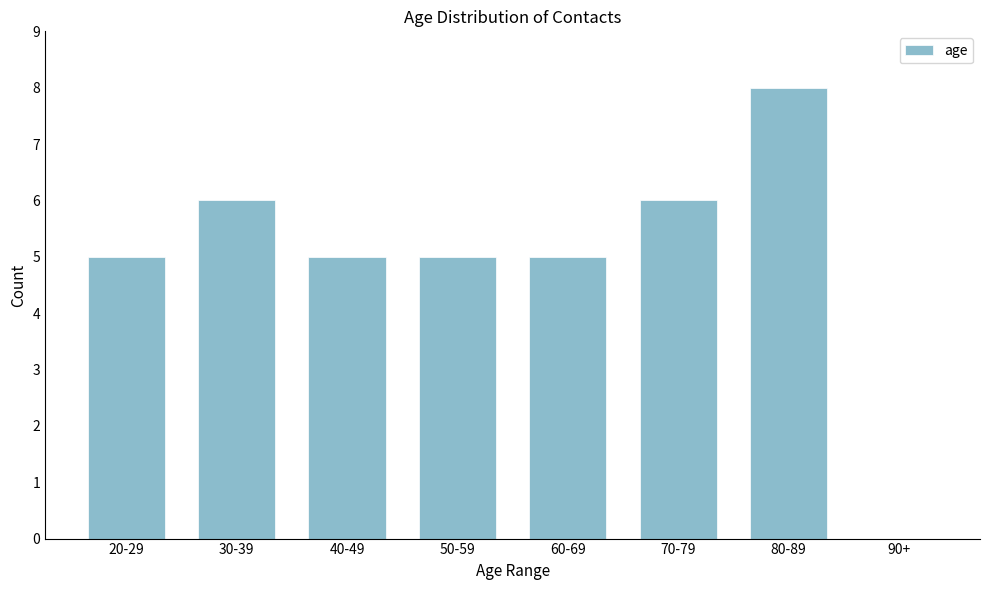

Reading right to left, extract all data points from this chart.

90+=0	80-89=8	70-79=6	60-69=5	50-59=5	40-49=5	30-39=6	20-29=5